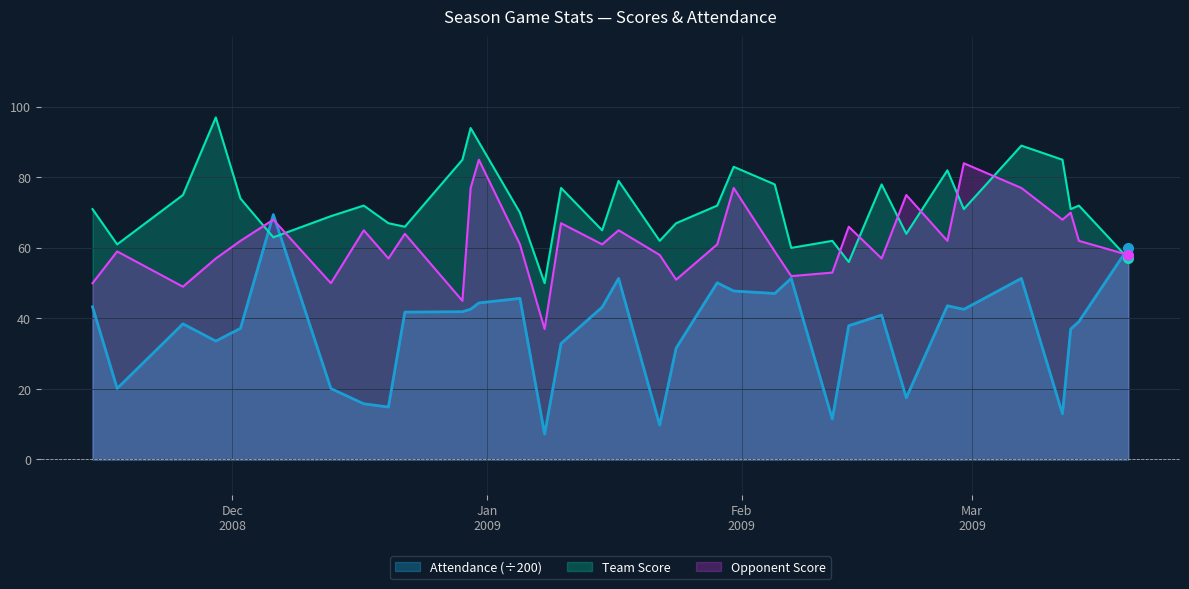

What is the difference between the Team Score values at 12/31/2008 and 02/07/2009?

30.0